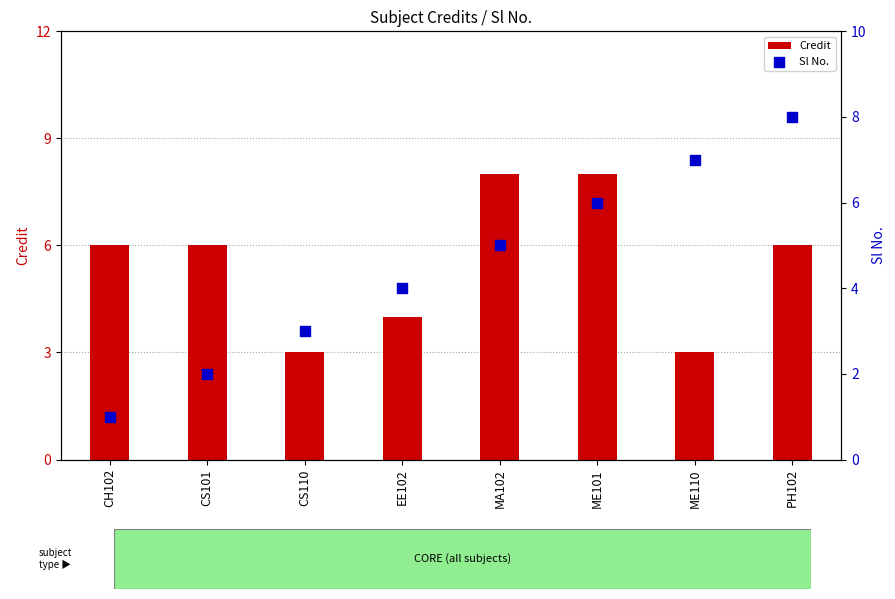

Which series contains the highest Y value?

Credit